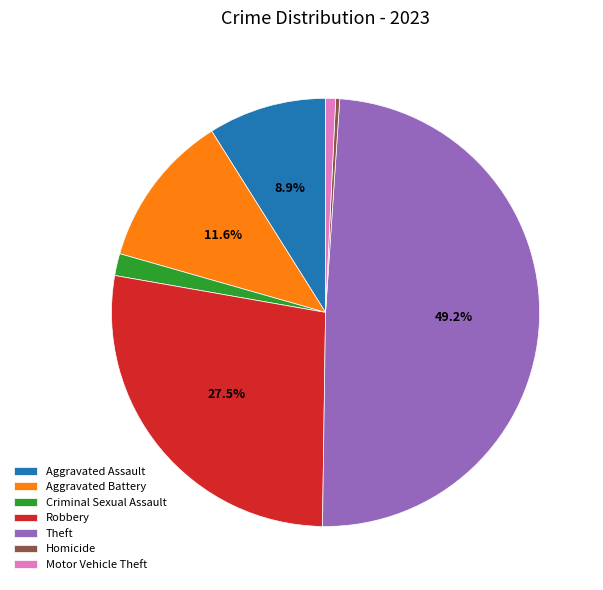

Which has a higher value, Homicide or Aggravated Assault?

Aggravated Assault